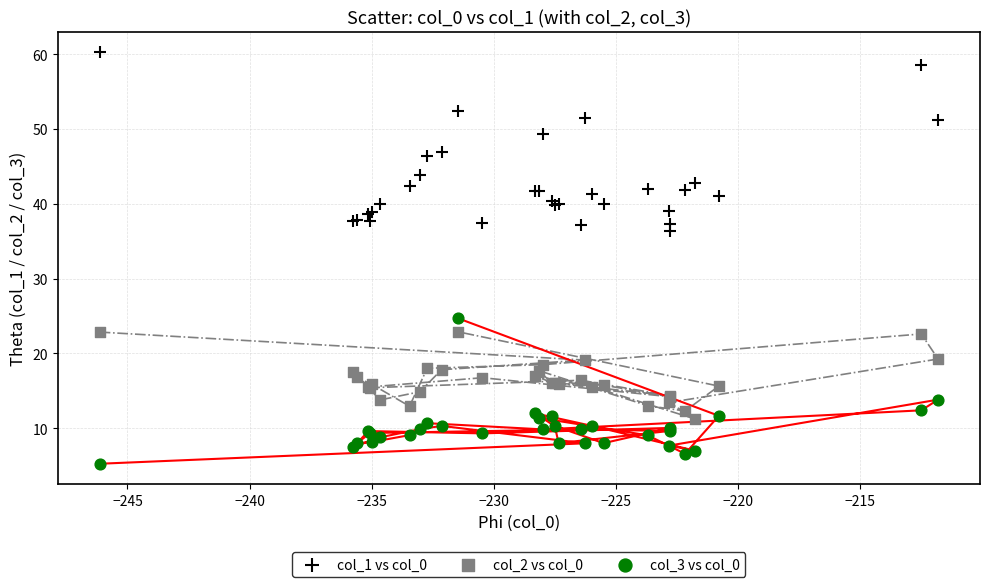

Which series contains the highest Y value?

col_1 vs col_0